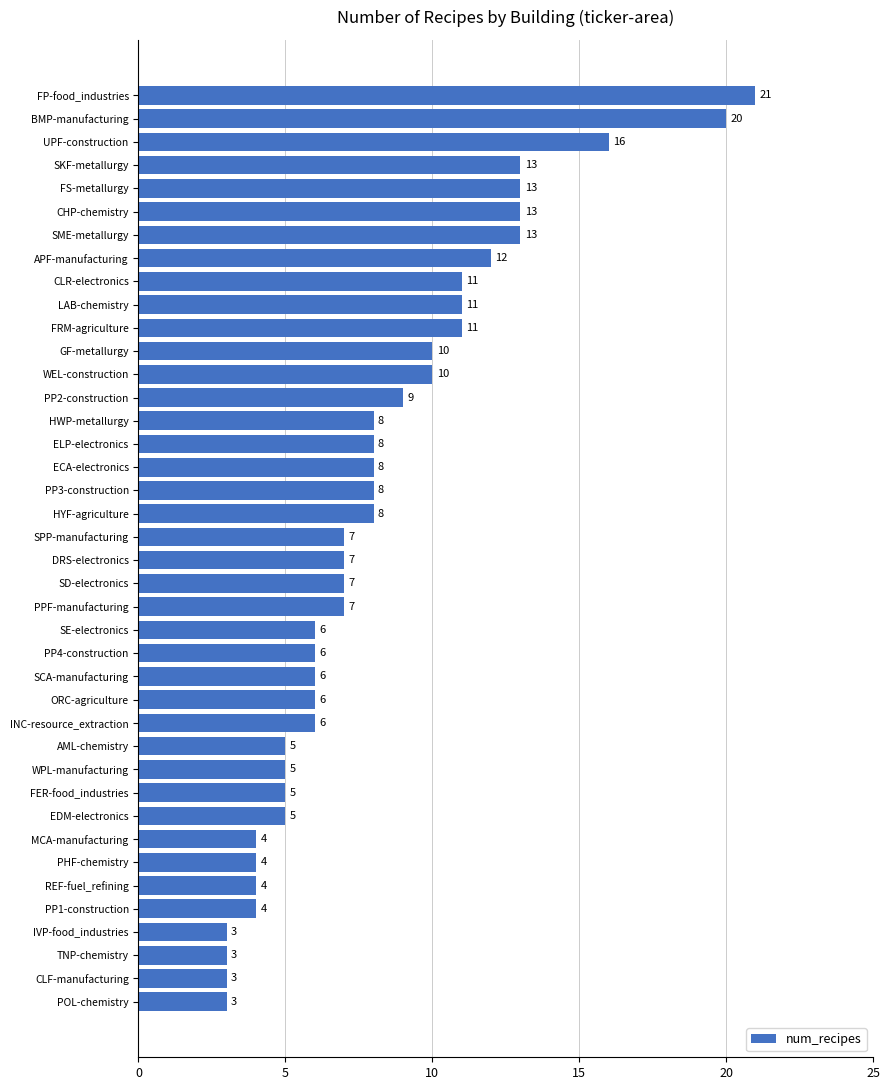

Where is the data nearest to the value 12?

APF-manufacturing